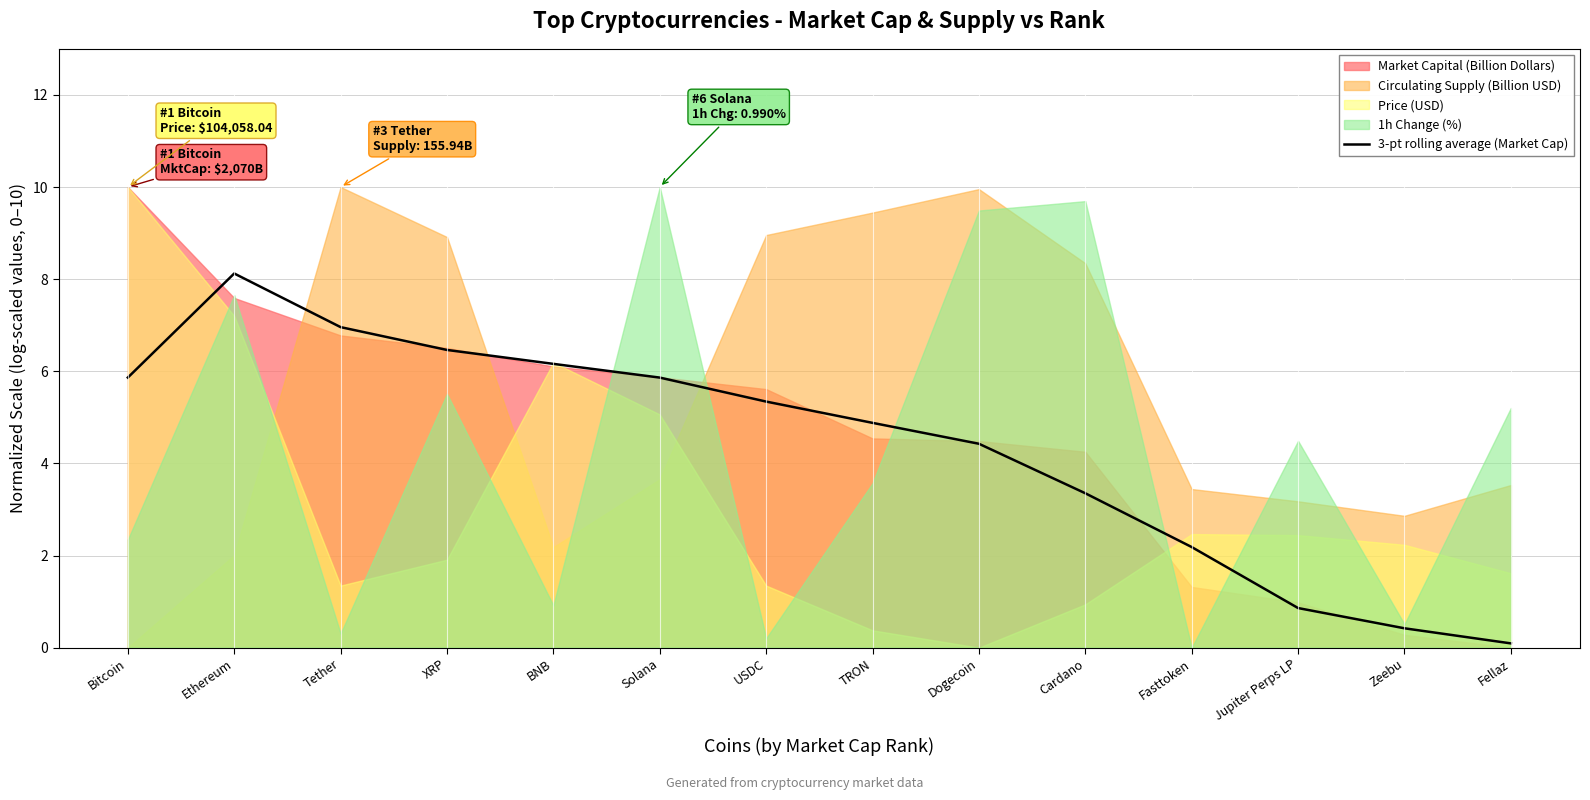

At which label is the value closest to 4?

Dogecoin